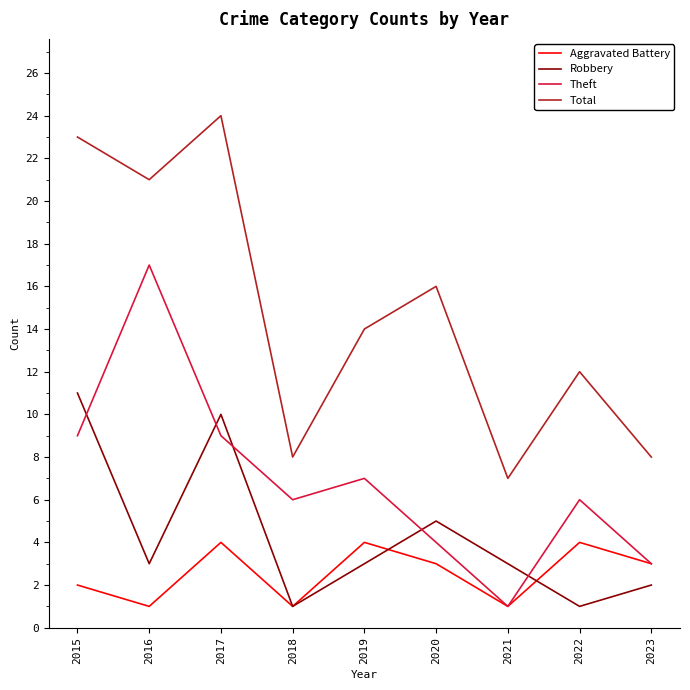

Does the chart have visible grid lines?

No